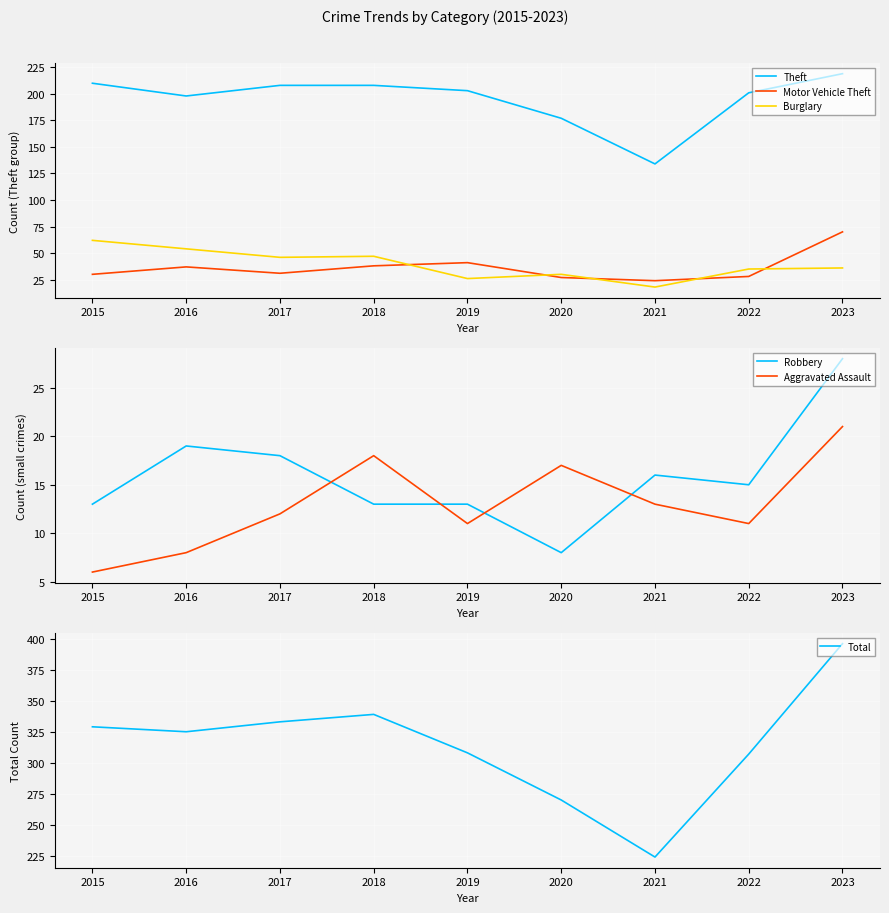

Between 2016 and 2019, which series saw the biggest shift?

Burglary